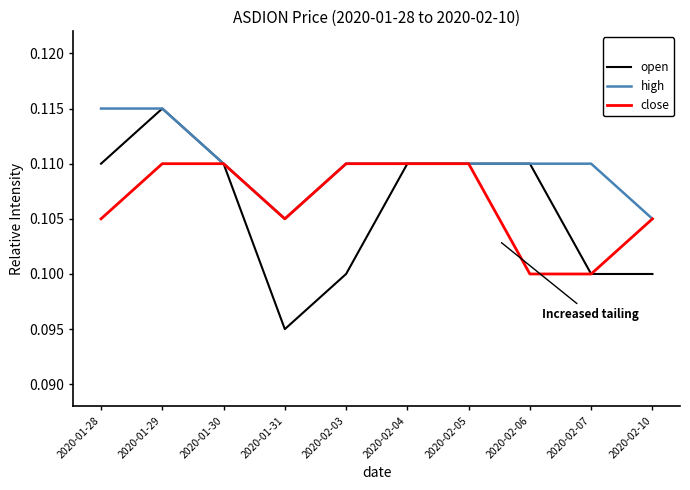

What position from the left is 2020-01-29?

2